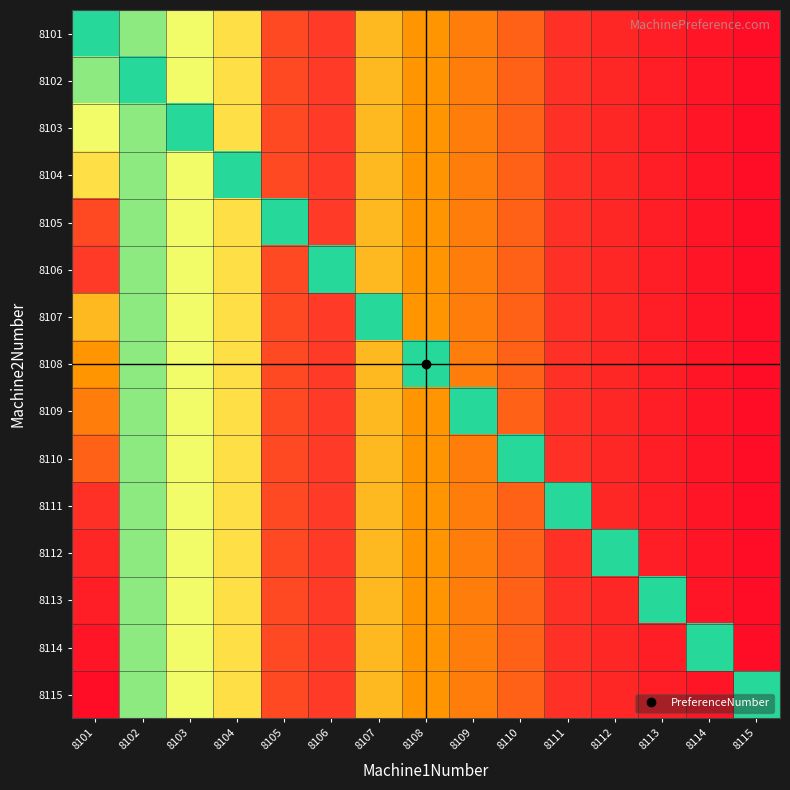

Reading right to left, what are all the values shown in this chart?

8101: 8115=14	8114=13	8113=12	8112=11	8111=10	8110=7	8109=6	8108=5	8107=4	8106=9	8105=8	8104=3	8103=2	8102=1	8101=0
8102: 8115=14	8114=13	8113=12	8112=11	8111=10	8110=7	8109=6	8108=5	8107=4	8106=9	8105=8	8104=3	8103=2	8102=0	8101=1
8103: 8115=14	8114=13	8113=12	8112=11	8111=10	8110=7	8109=6	8108=5	8107=4	8106=9	8105=8	8104=3	8103=0	8102=1	8101=2
8104: 8115=14	8114=13	8113=12	8112=11	8111=10	8110=7	8109=6	8108=5	8107=4	8106=9	8105=8	8104=0	8103=2	8102=1	8101=3
8105: 8115=14	8114=13	8113=12	8112=11	8111=10	8110=7	8109=6	8108=5	8107=4	8106=9	8105=0	8104=3	8103=2	8102=1	8101=8
8106: 8115=14	8114=13	8113=12	8112=11	8111=10	8110=7	8109=6	8108=5	8107=4	8106=0	8105=8	8104=3	8103=2	8102=1	8101=9
8107: 8115=14	8114=13	8113=12	8112=11	8111=10	8110=7	8109=6	8108=5	8107=0	8106=9	8105=8	8104=3	8103=2	8102=1	8101=4
8108: 8115=14	8114=13	8113=12	8112=11	8111=10	8110=7	8109=6	8108=0	8107=4	8106=9	8105=8	8104=3	8103=2	8102=1	8101=5
8109: 8115=14	8114=13	8113=12	8112=11	8111=10	8110=7	8109=0	8108=5	8107=4	8106=9	8105=8	8104=3	8103=2	8102=1	8101=6
8110: 8115=14	8114=13	8113=12	8112=11	8111=10	8110=0	8109=6	8108=5	8107=4	8106=9	8105=8	8104=3	8103=2	8102=1	8101=7
8111: 8115=14	8114=13	8113=12	8112=11	8111=0	8110=7	8109=6	8108=5	8107=4	8106=9	8105=8	8104=3	8103=2	8102=1	8101=10
8112: 8115=14	8114=13	8113=12	8112=0	8111=10	8110=7	8109=6	8108=5	8107=4	8106=9	8105=8	8104=3	8103=2	8102=1	8101=11
8113: 8115=14	8114=13	8113=0	8112=11	8111=10	8110=7	8109=6	8108=5	8107=4	8106=9	8105=8	8104=3	8103=2	8102=1	8101=12
8114: 8115=14	8114=0	8113=12	8112=11	8111=10	8110=7	8109=6	8108=5	8107=4	8106=9	8105=8	8104=3	8103=2	8102=1	8101=13
8115: 8115=0	8114=13	8113=12	8112=11	8111=10	8110=7	8109=6	8108=5	8107=4	8106=9	8105=8	8104=3	8103=2	8102=1	8101=14